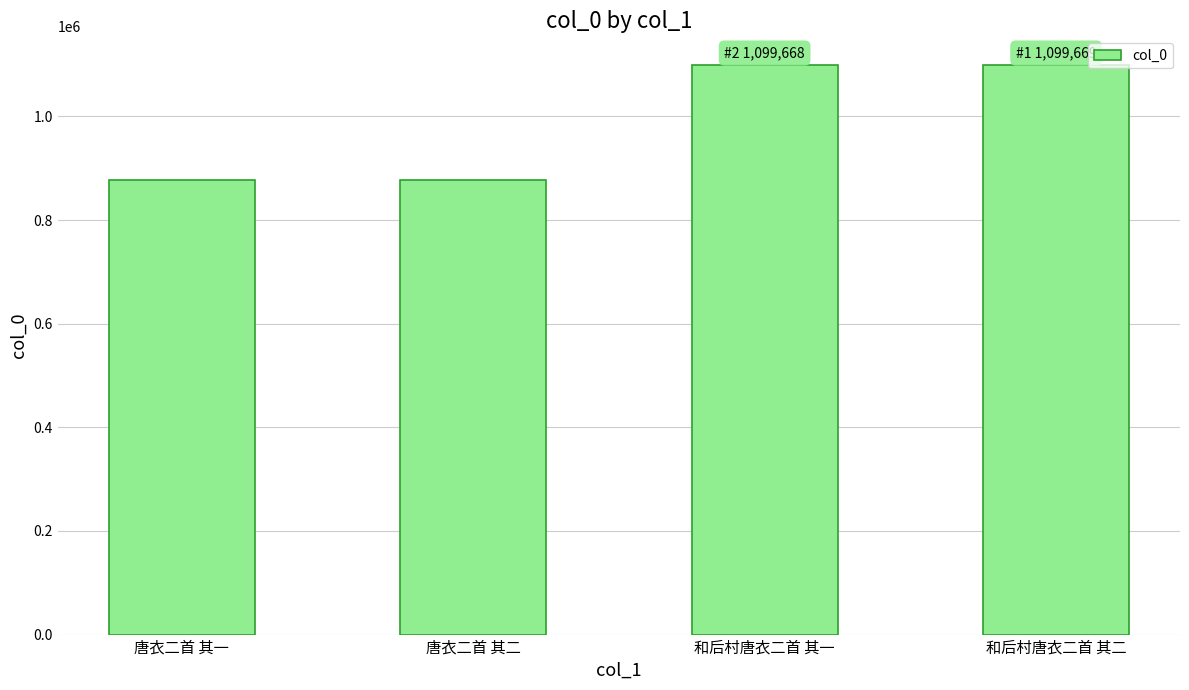

What is the label of the 2nd bar from the right?

和后村唐衣二首 其一